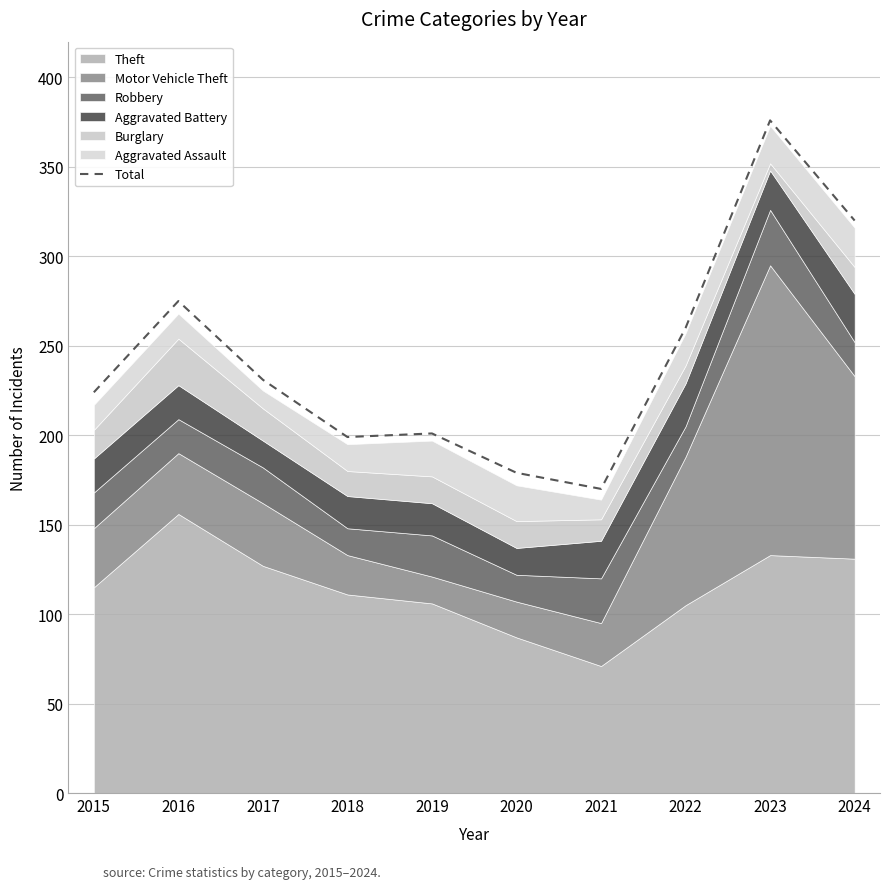

What is the difference between the maximum and minimum values?

206